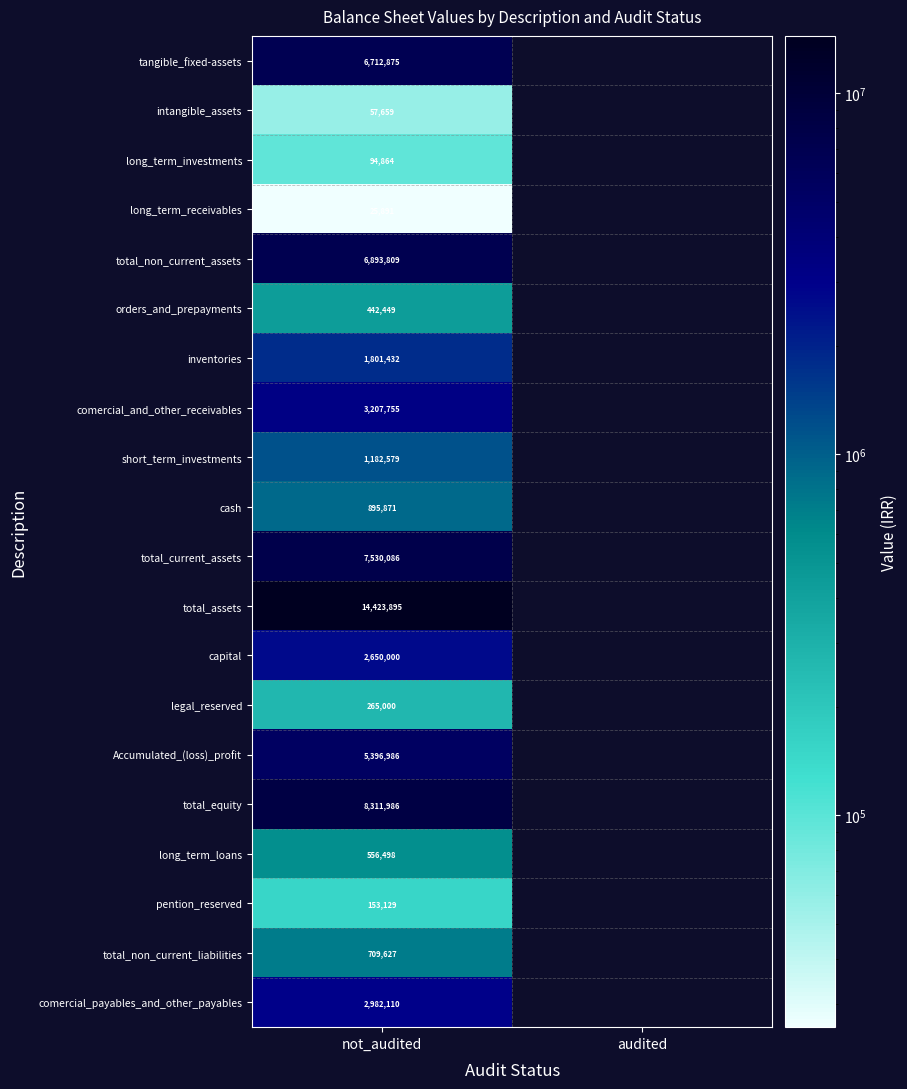

Is it true that total_equity equals 11761266.5 at not_audited?

False